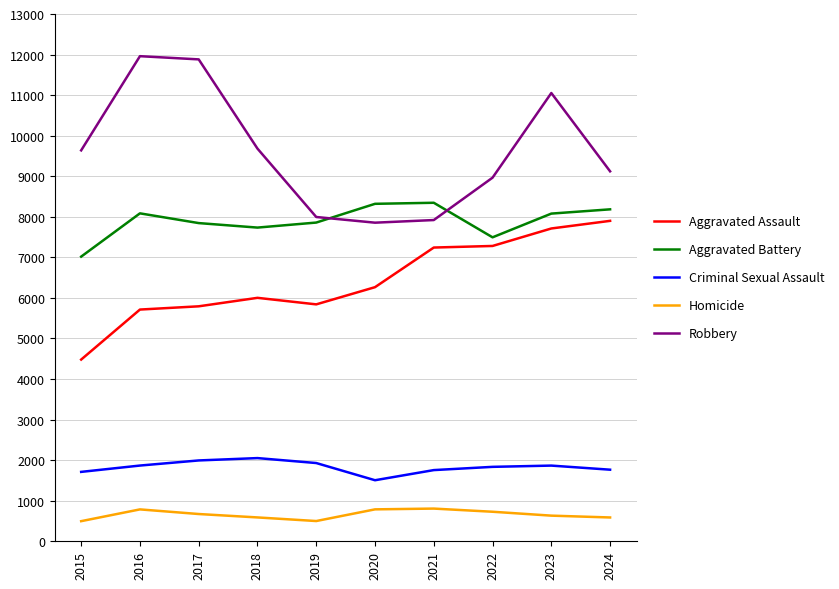

What is the spread (max minus min) of values at 2018?

9093